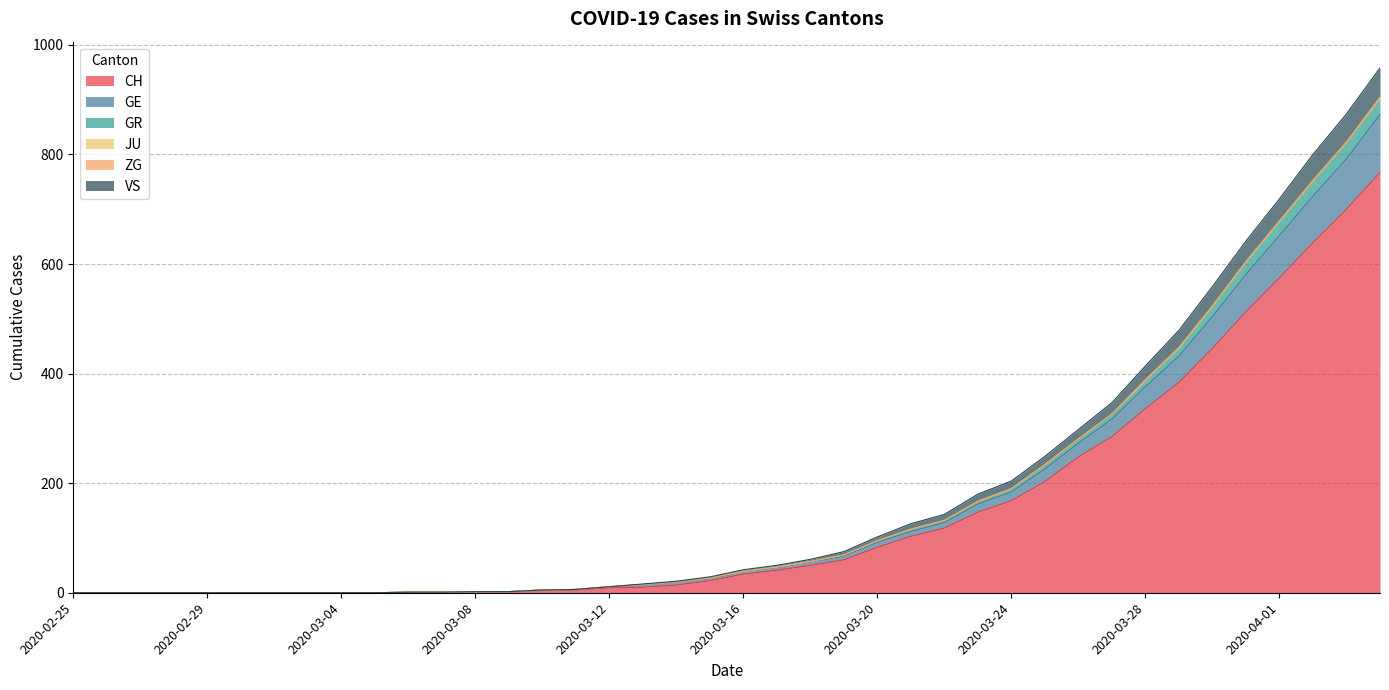

Does the chart display data point markers on the line(s)?

No